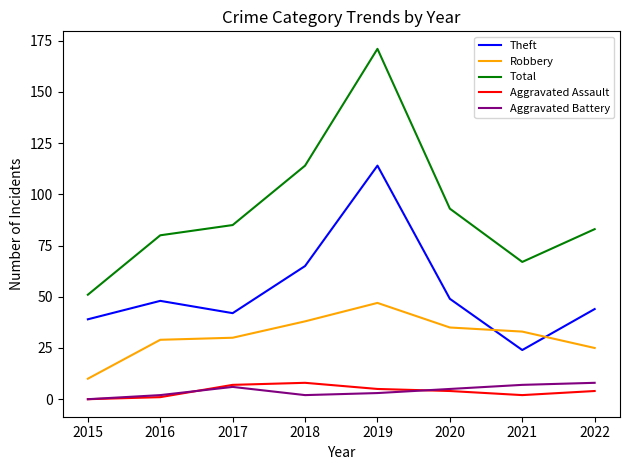

True or false: Robbery and Aggravated Assault cross at least once.

False